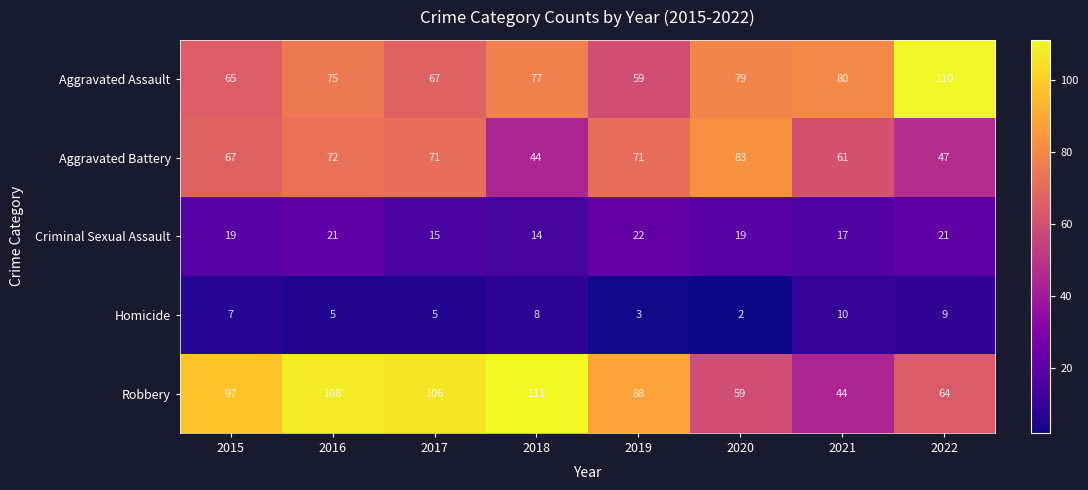

At how many categories does at least one series exceed 59?

8